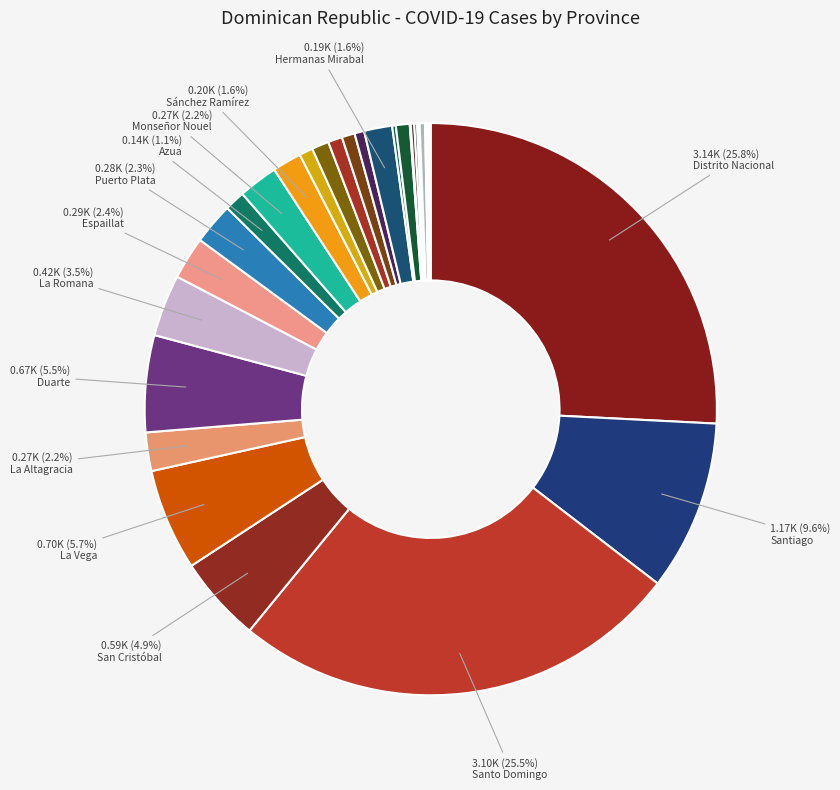

How many slices are in this pie chart?

33